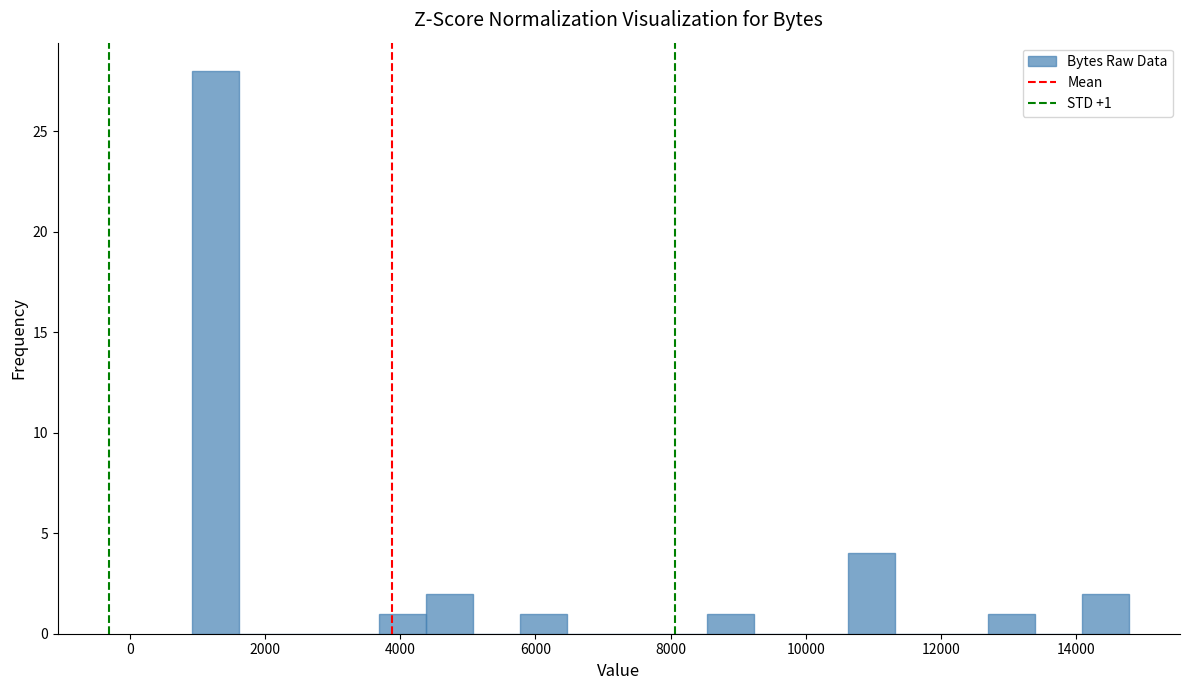

Around what value on the x-axis is the tallest bar? Give the approximate position of its centre, as read against the axis.

1200